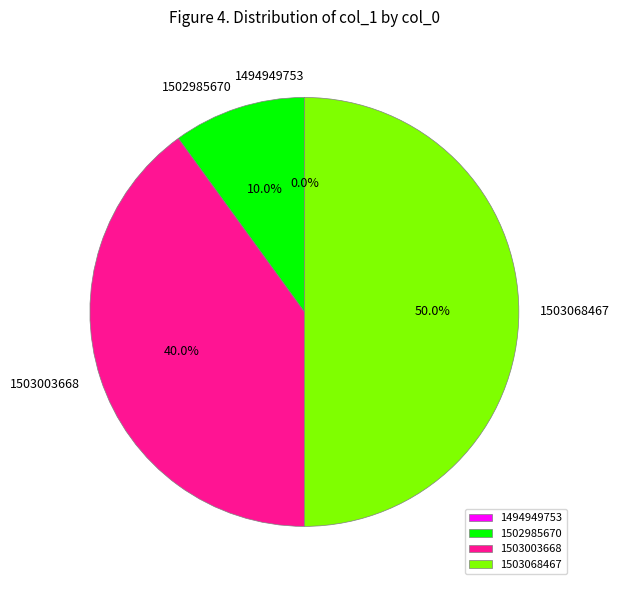

The 1503068467 slice represents 50% of the pie. True or false?

True